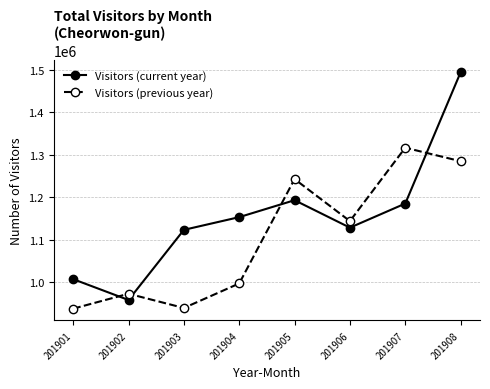

Which series has the largest total across all categories?

Visitors (current year)